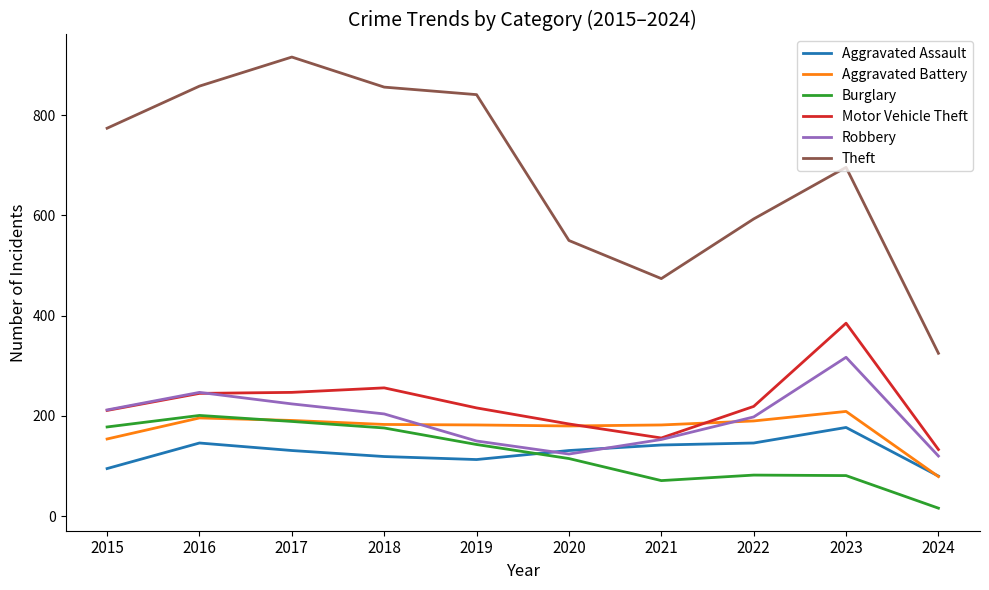

What is the difference between the highest and lowest values at 2018?

737